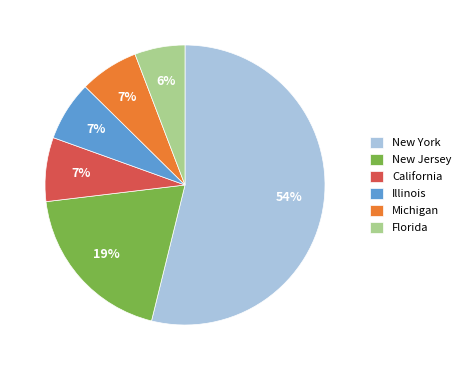

How many segments does this pie chart have?

6